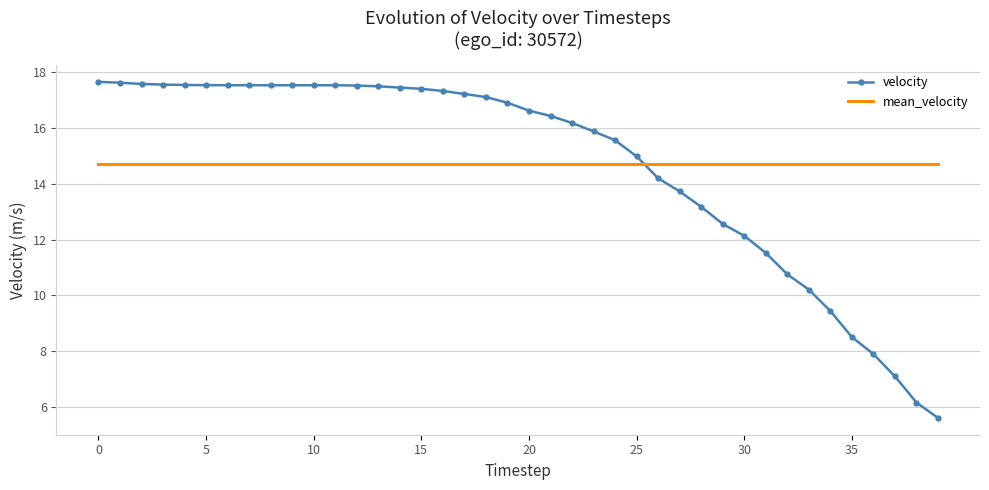

Which series has the widest spread of values?

velocity